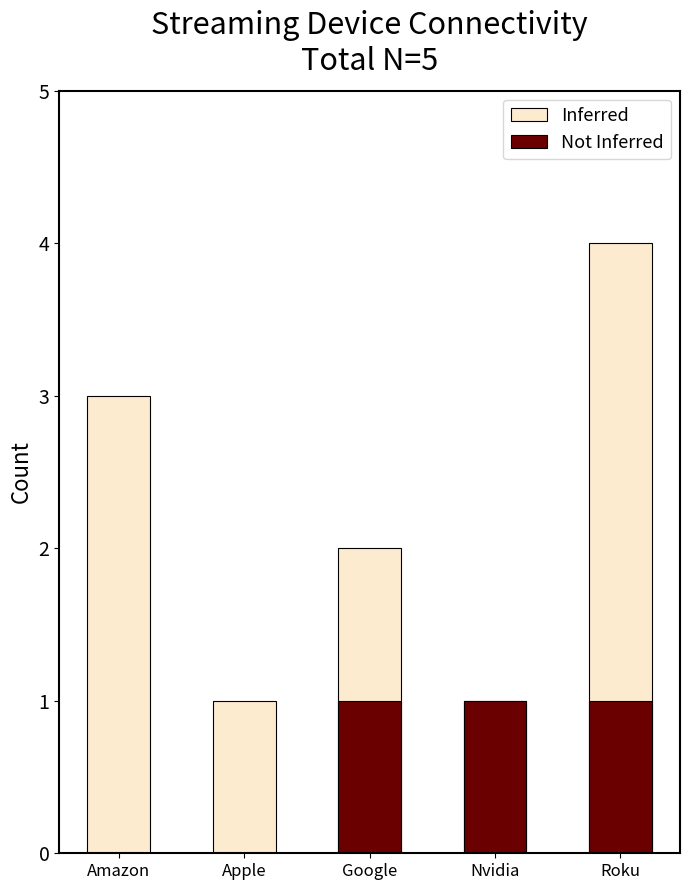

Where does the Inferred series first go above 2?

Amazon